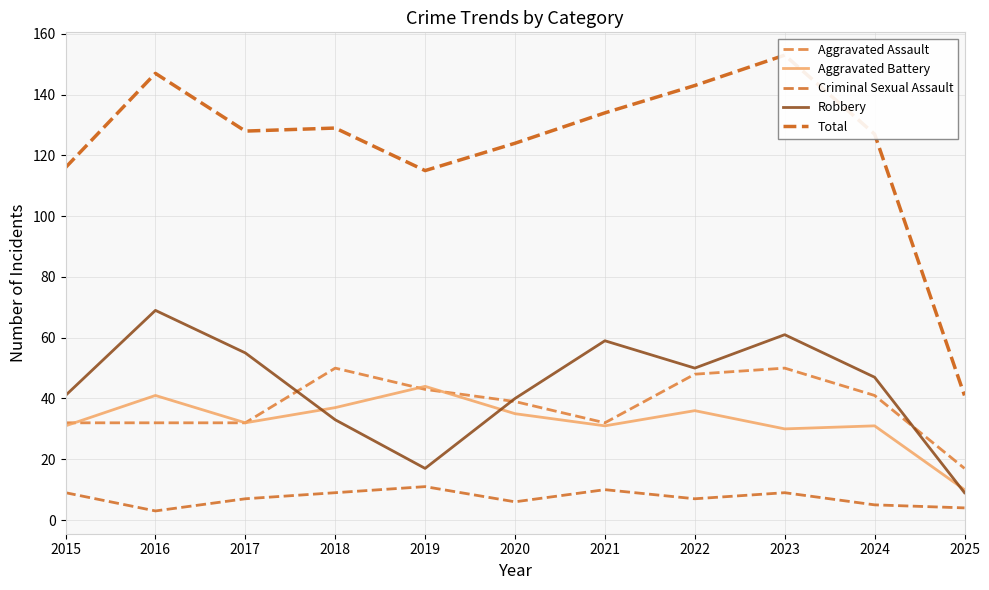

True or false: Criminal Sexual Assault and Aggravated Battery cross at least once.

False